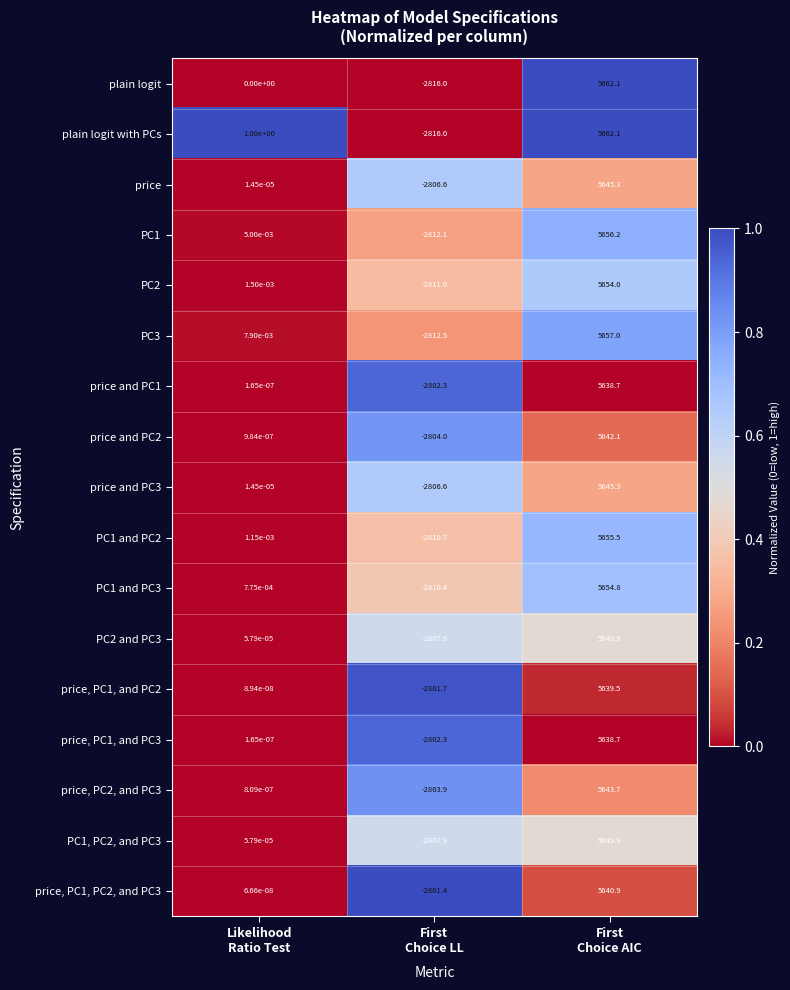

Which series has the largest total across all categories?

plain logit with PCs